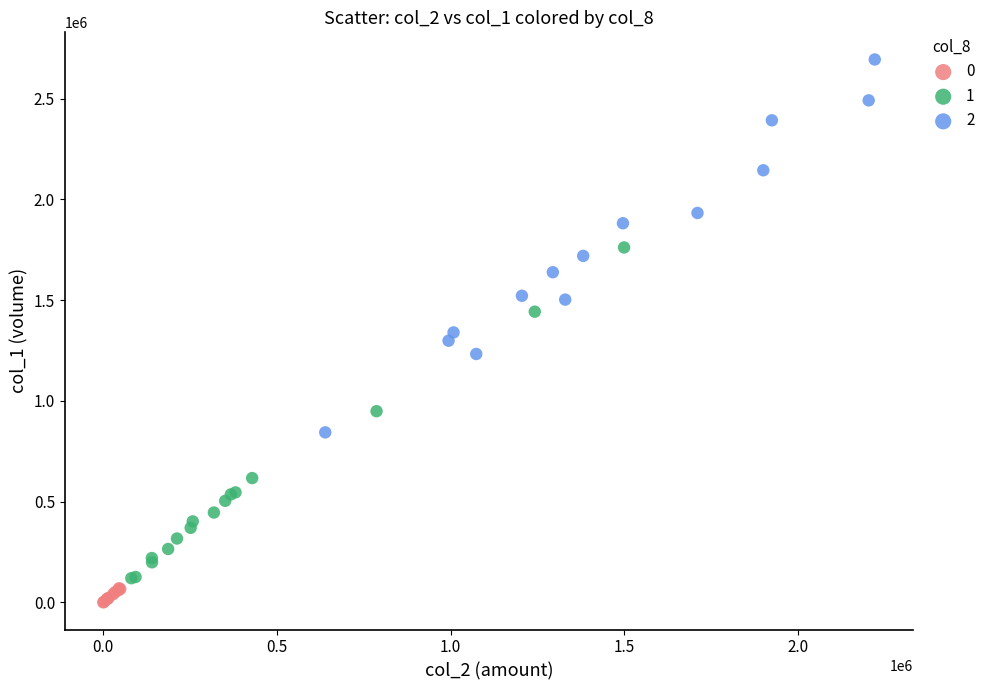

Which series contains the lowest Y value?

0